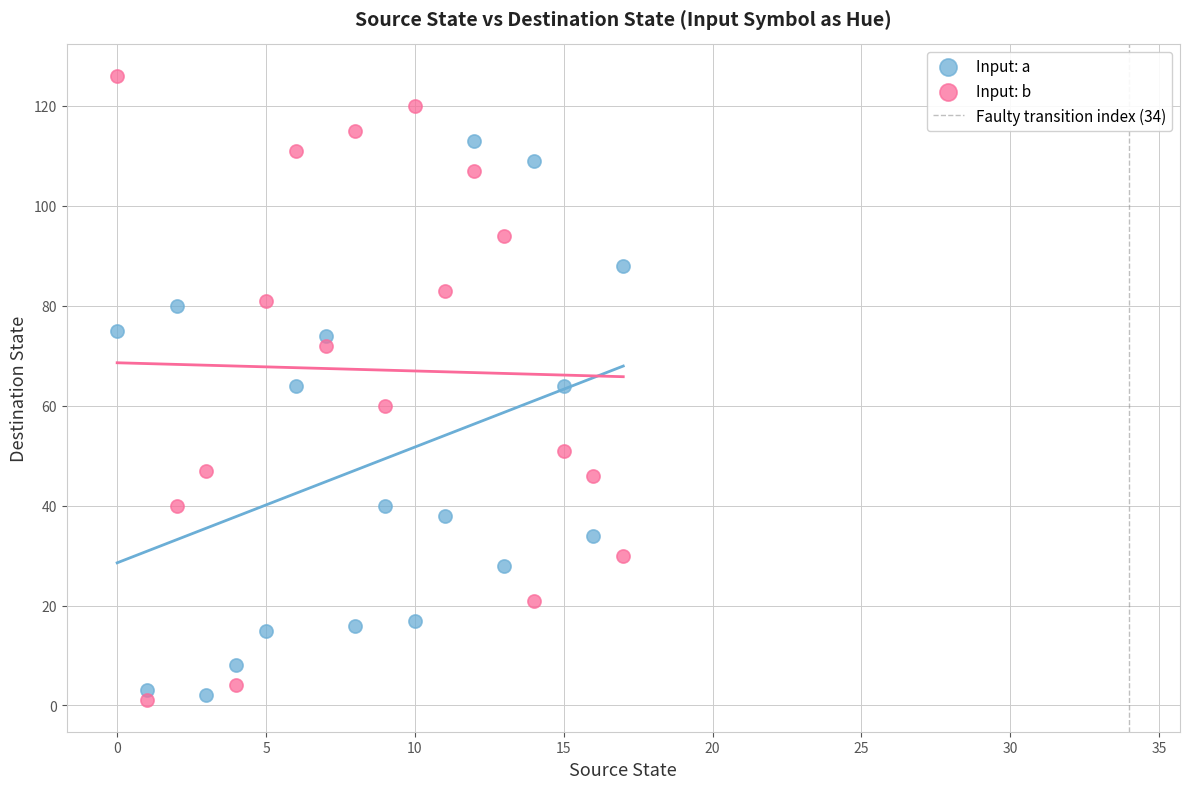

Which series reaches the maximum Y coordinate?

Input: b